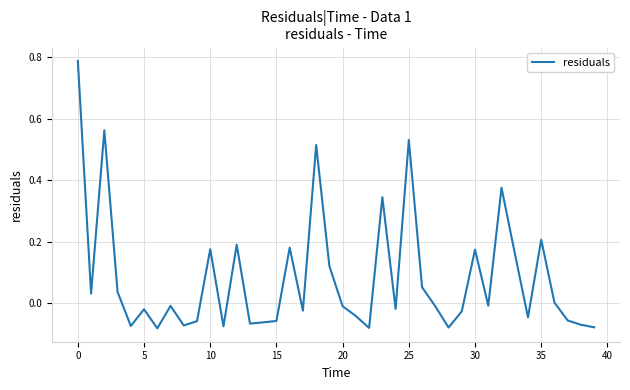

What is the difference between the maximum and minimum values?

0.9